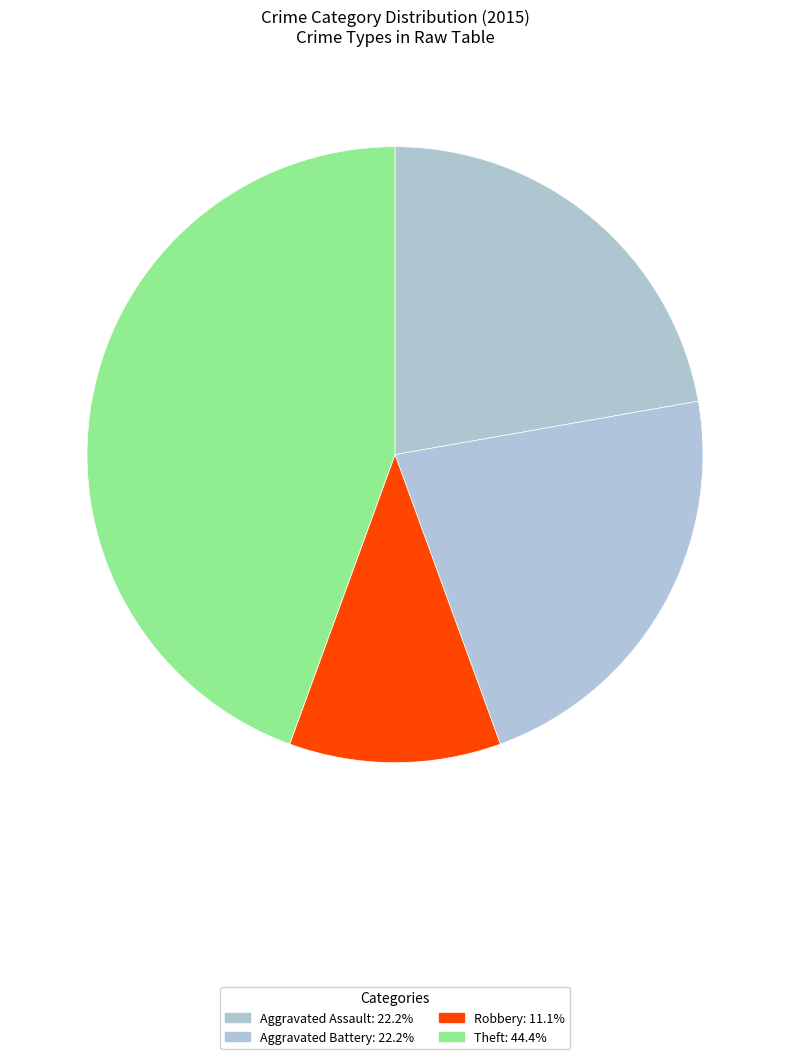

What is the largest slice in the pie chart?

Theft